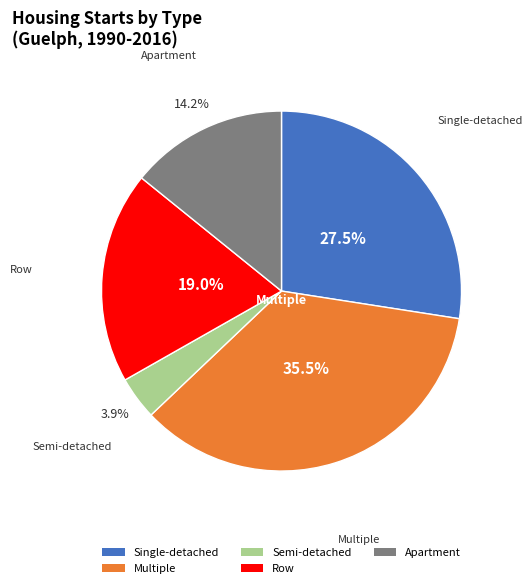

Is there any slice that represents more than half of the pie?

No